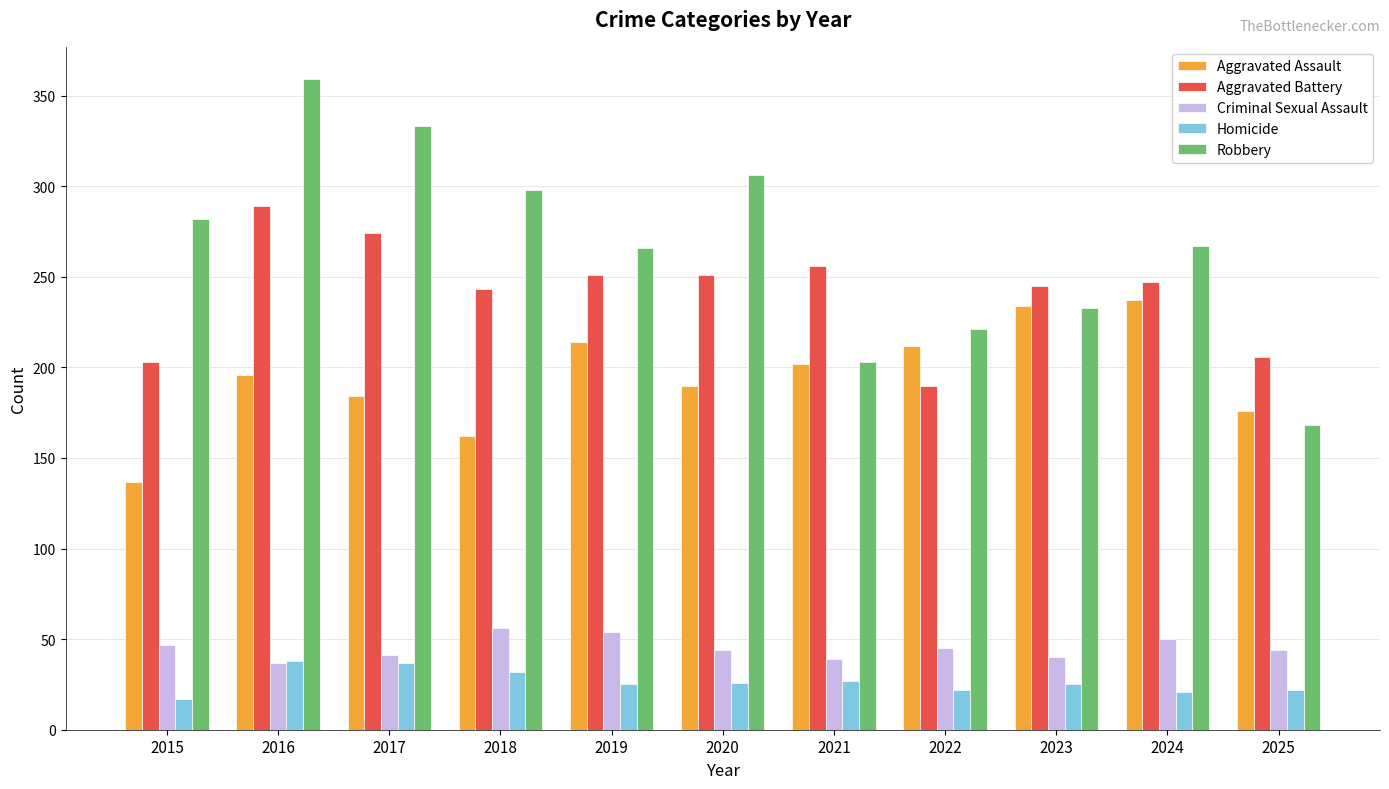

What is the minimum value for Robbery?

168